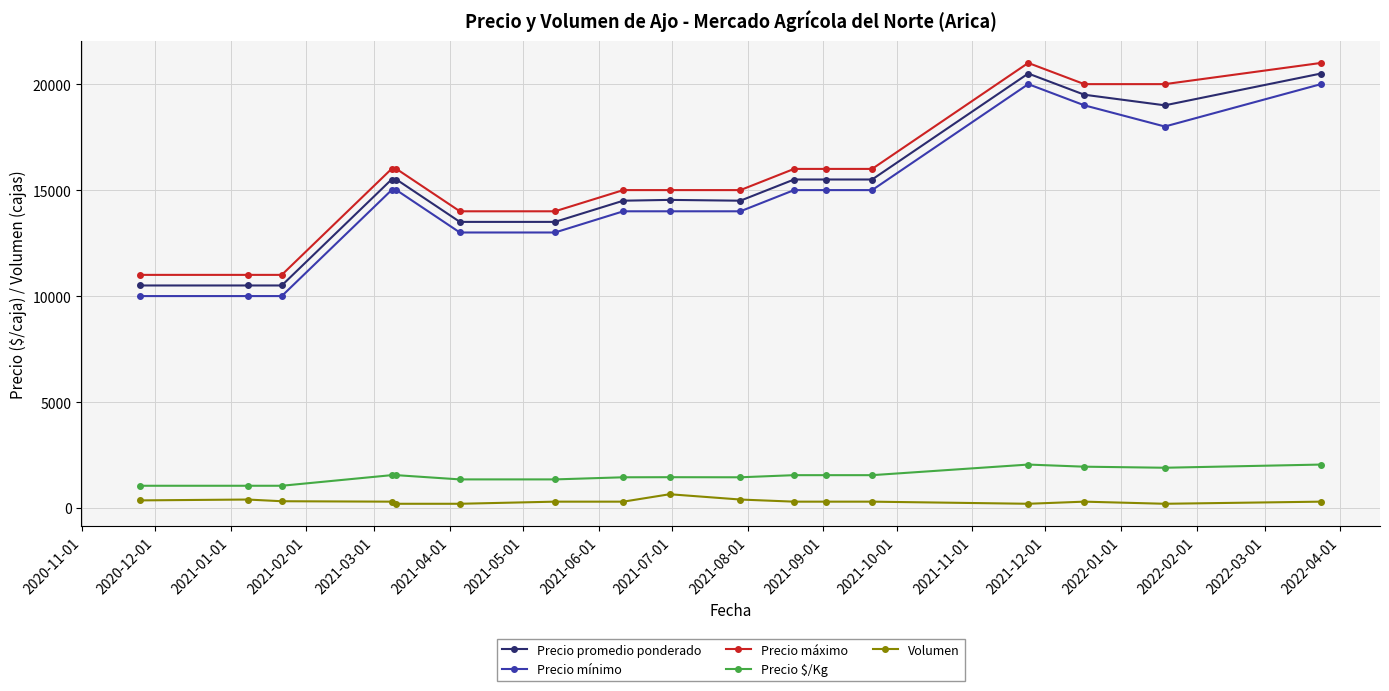

True or false: Precio $/Kg and Precio promedio ponderado cross at least once.

False